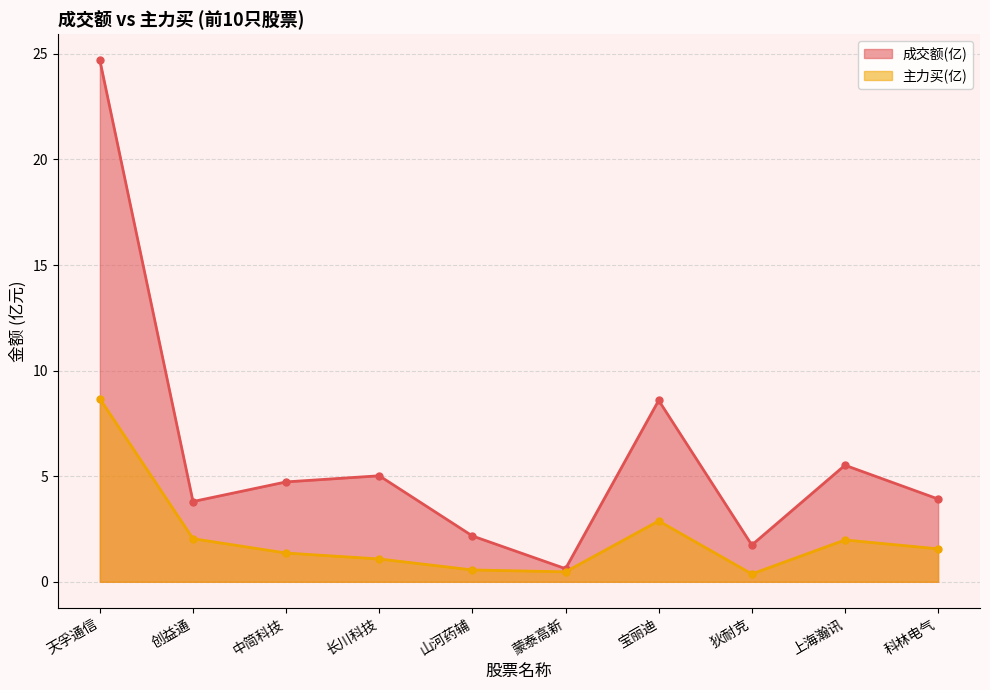

Where is the first local minimum for 成交额(亿)?

创益通